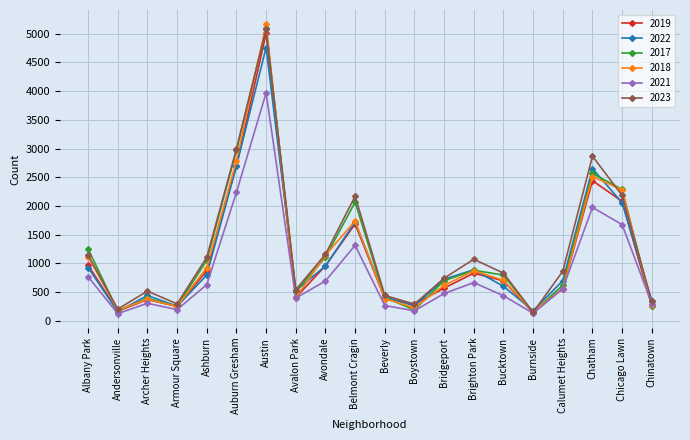

What is the difference between the highest and lowest values at Chicago Lawn?

613